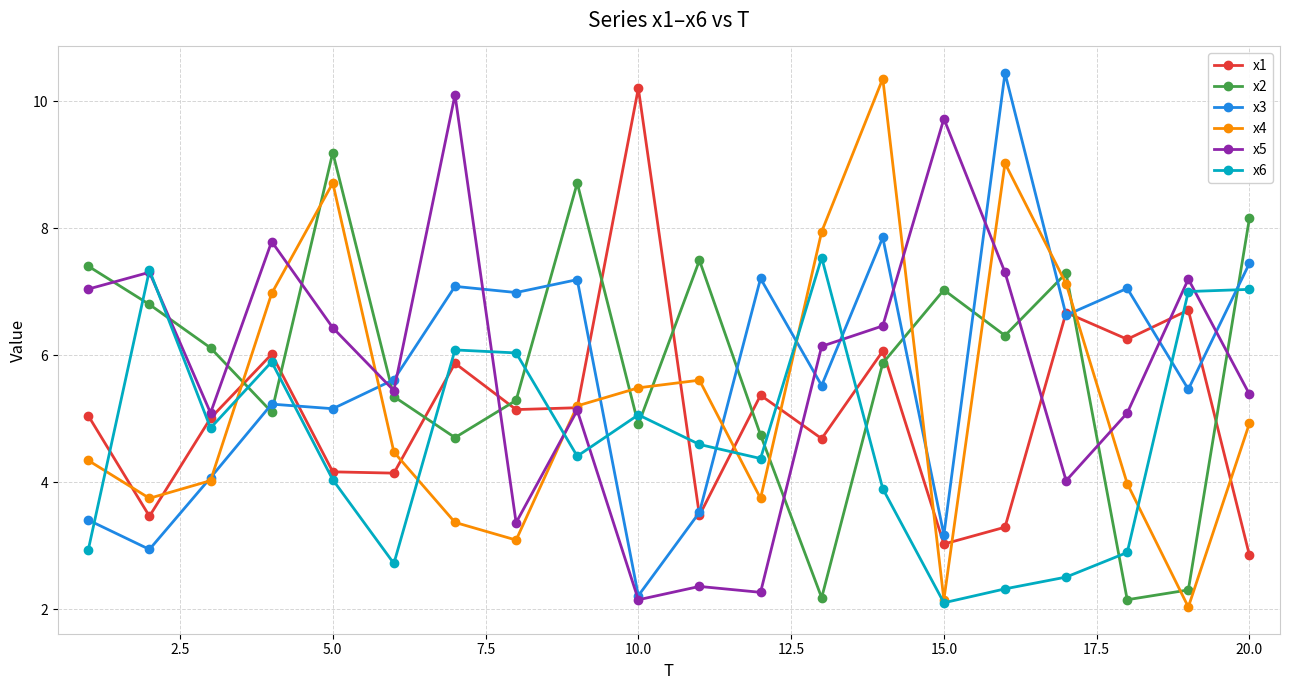

Does the chart have visible grid lines?

Yes